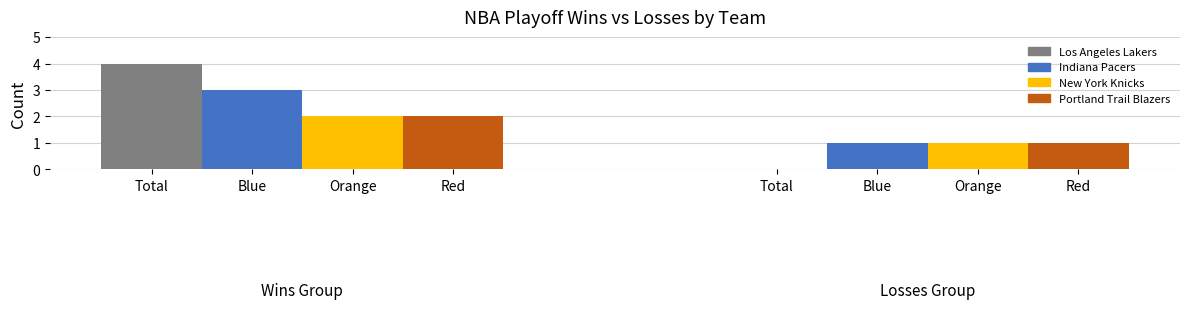

Where is Wins nearest to the value 2?

New York Knicks